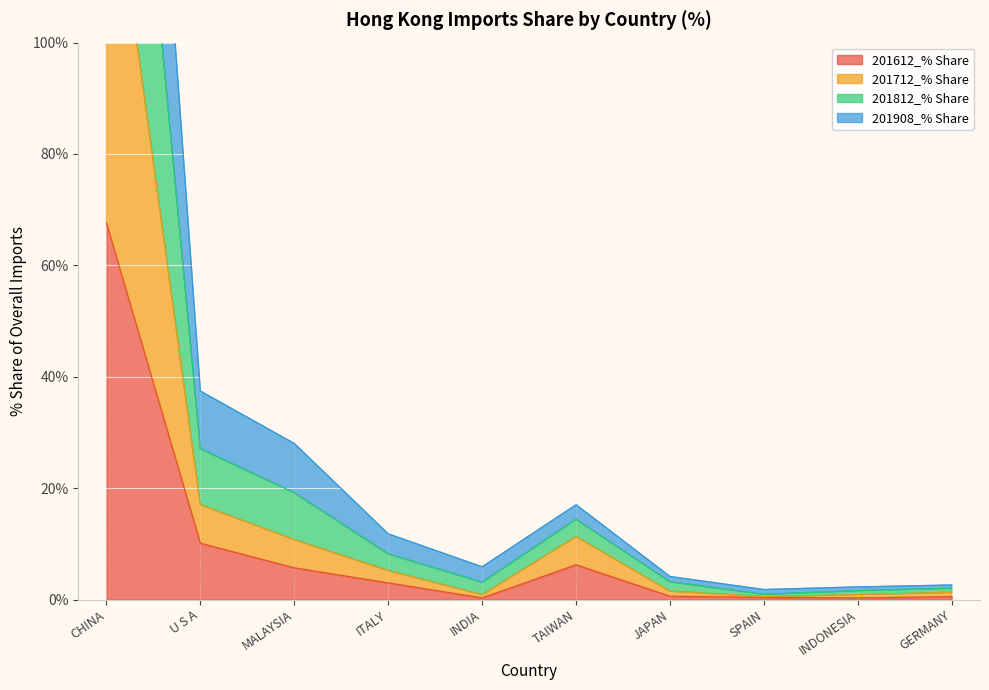

True or false: 201612_% Share has a value of 0.5 at GERMANY.

True